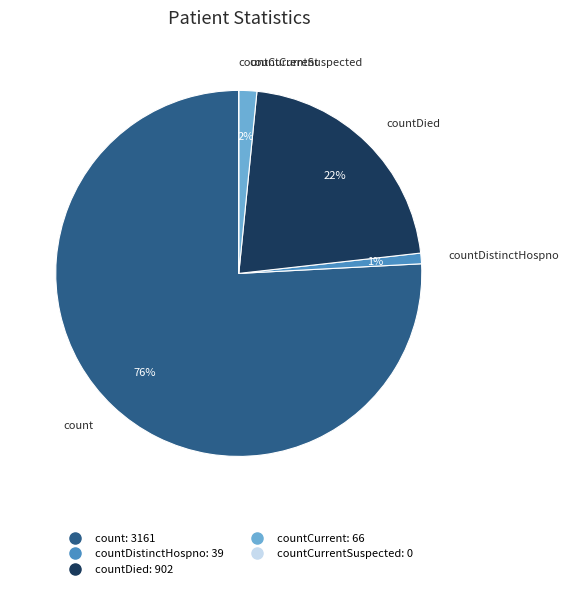

Is there any slice that represents more than half of the pie?

Yes